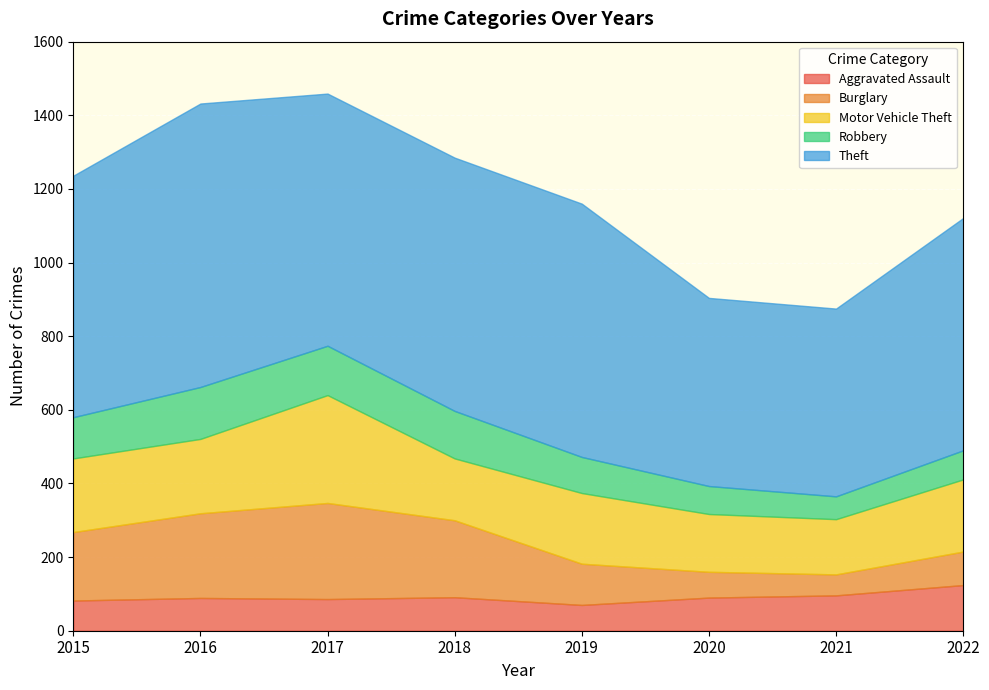

What is the sum of the Aggravated Assault values at 2016 and 2015?

171